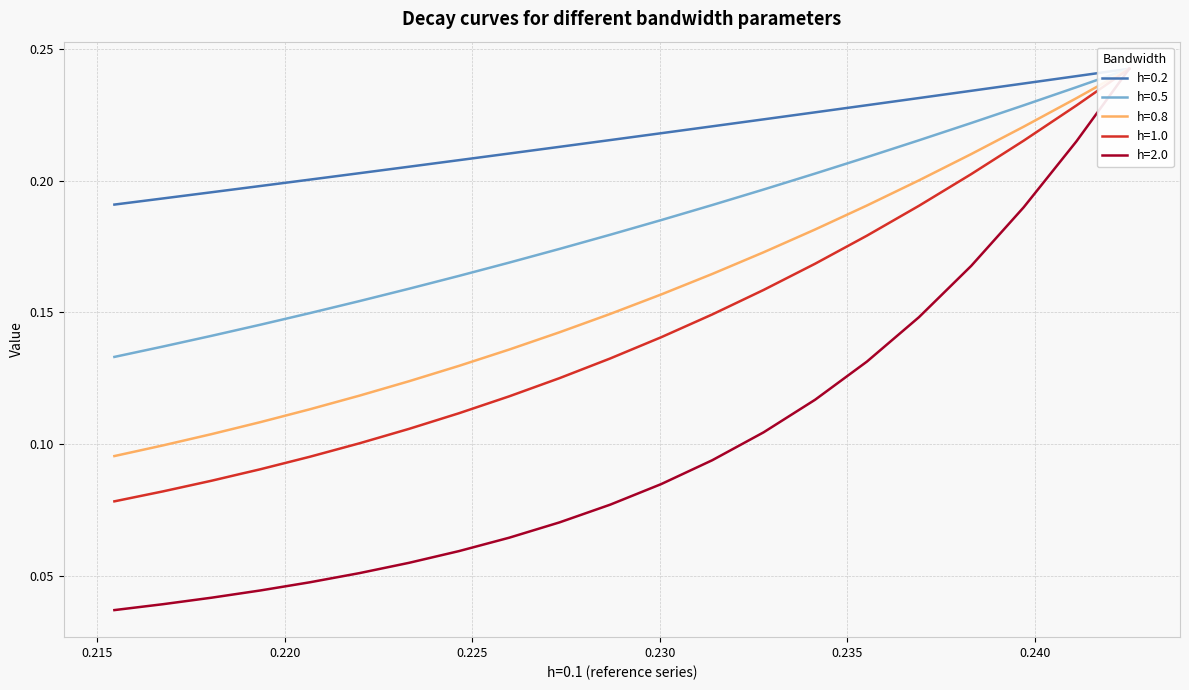

What is the difference between the maximum and minimum values in the h=1.0 series?

0.2